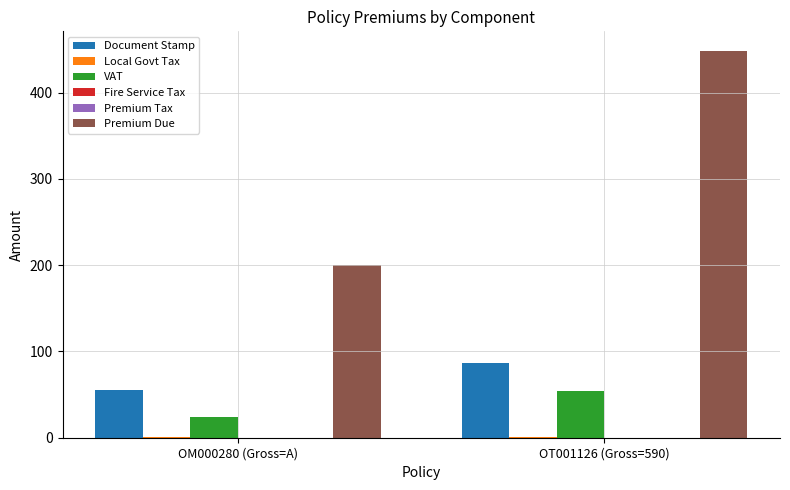

Which category has the highest value in the Premium Tax series?

OM000280 (Gross=A)